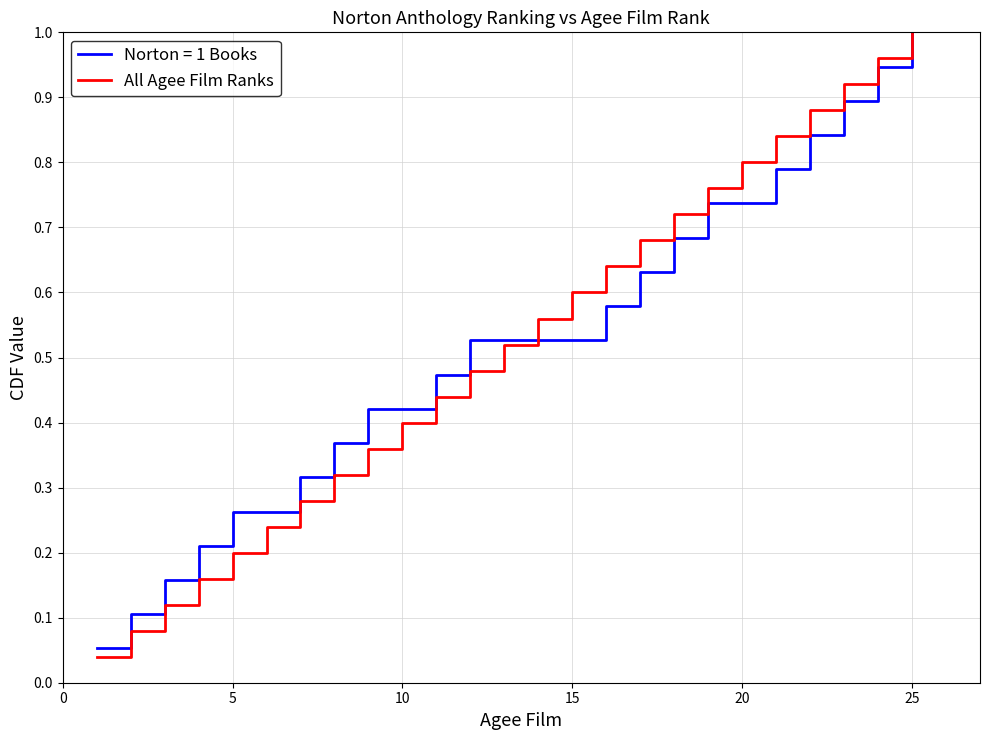

Which category has the highest value in the All Agee Film Ranks series?

25